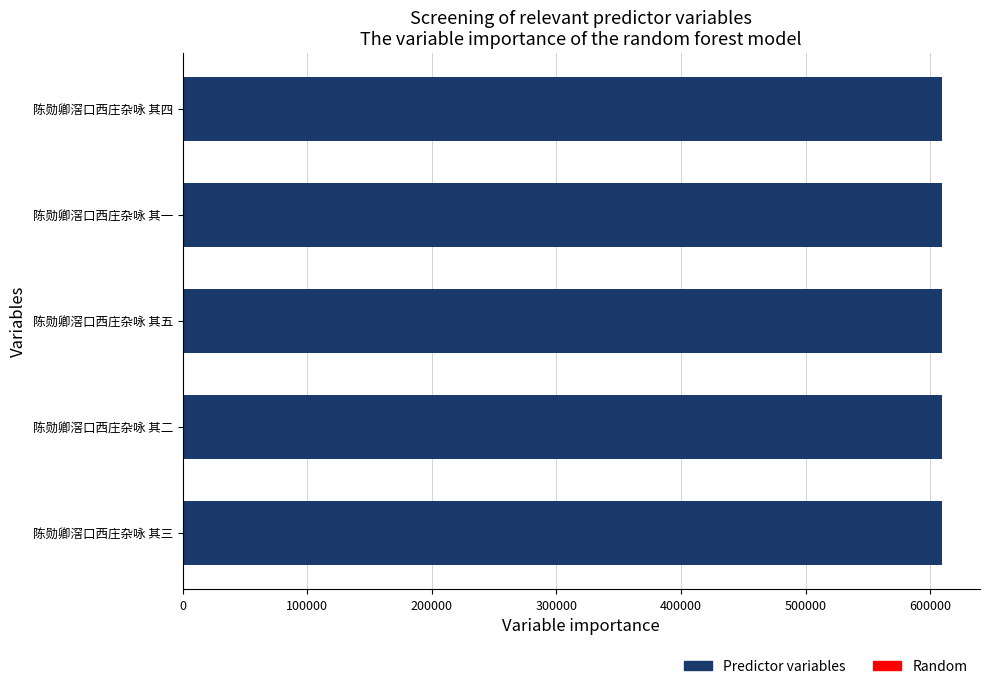

Approximately how many times larger is the value at 陈勋卿滘口西庄杂咏 其三 compared to 陈勋卿滘口西庄杂咏 其一?

1.0